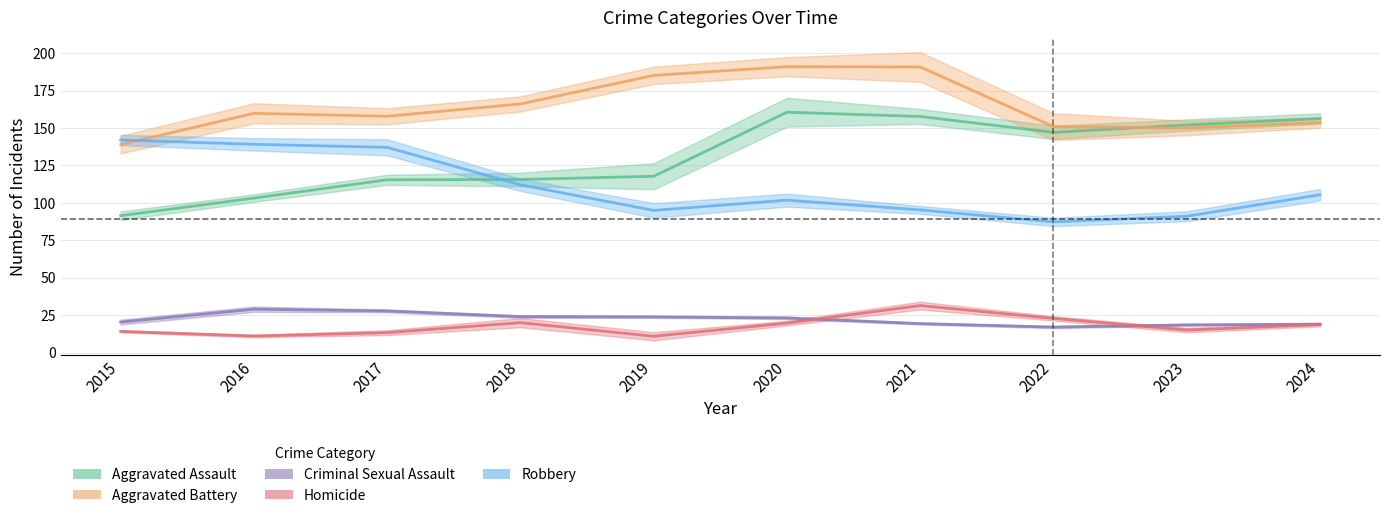

How many categories are shown in the chart?

10